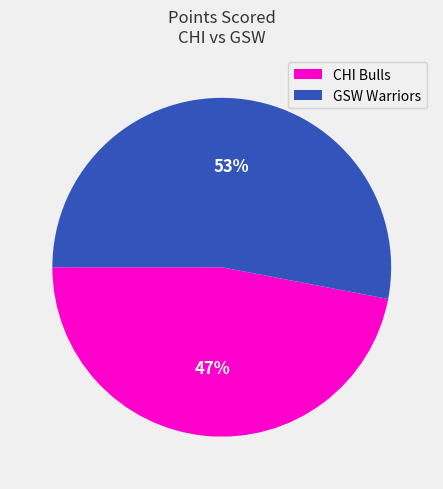

Is there any slice that represents more than half of the pie?

Yes